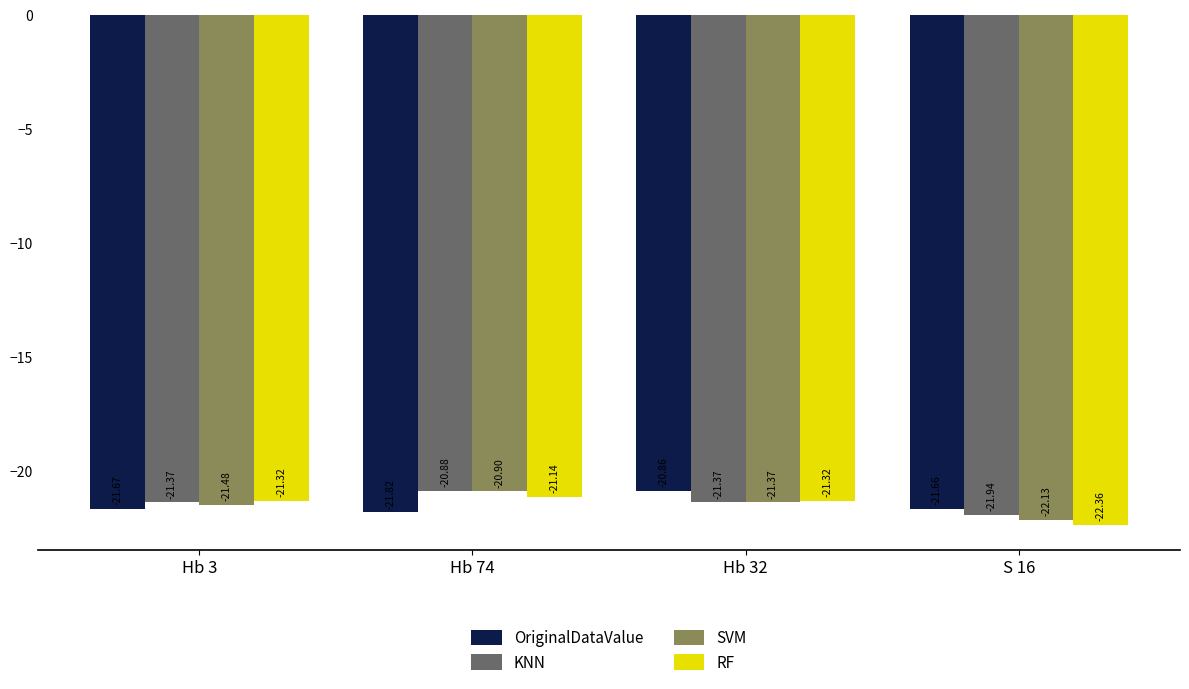

Is the value of RF at S 16 greater than the value of KNN at Hb 3?

No